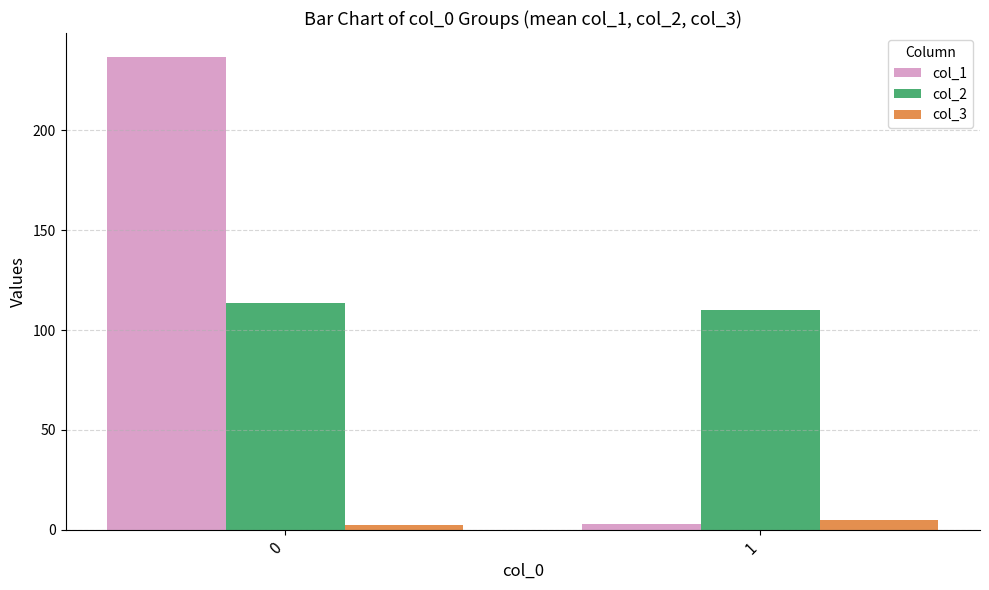

What are all the series names shown in the legend?

col_1, col_2, col_3